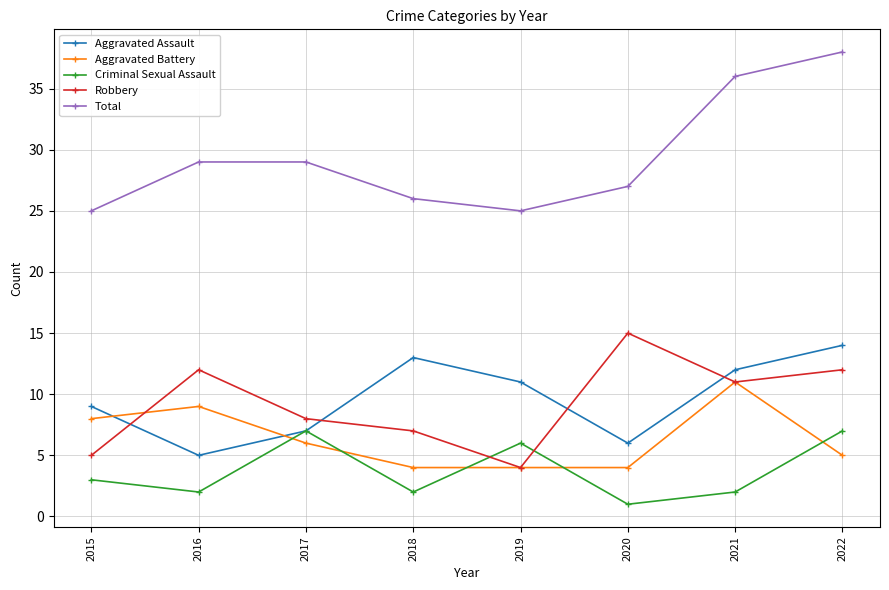

What is the difference between the Criminal Sexual Assault values at 2022 and 2018?

5